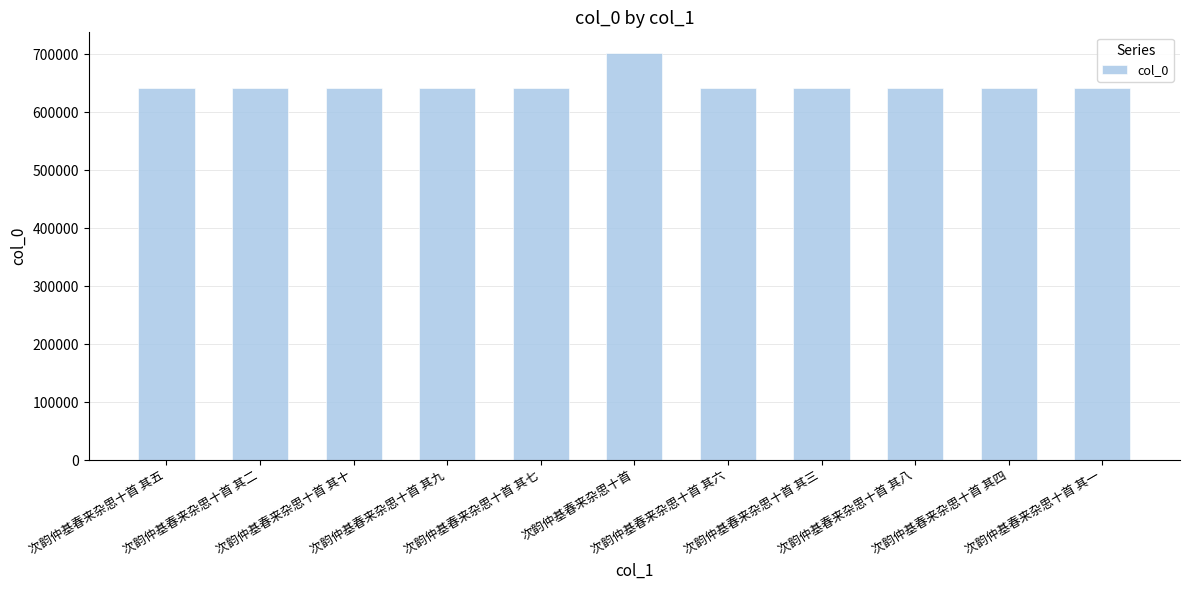

Which label corresponds to the largest value in the chart?

次韵仲基春来杂思十首